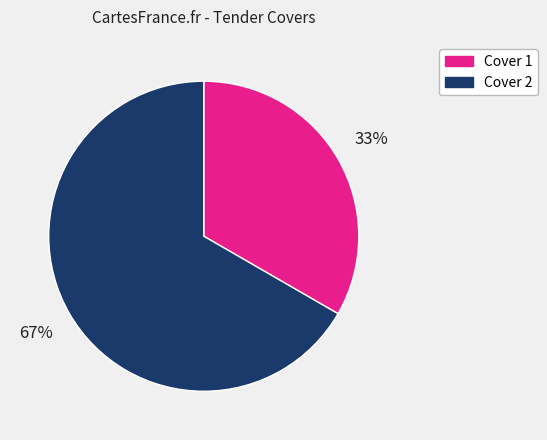

What percentage is the Cover 2 slice, to the nearest percent?

67%